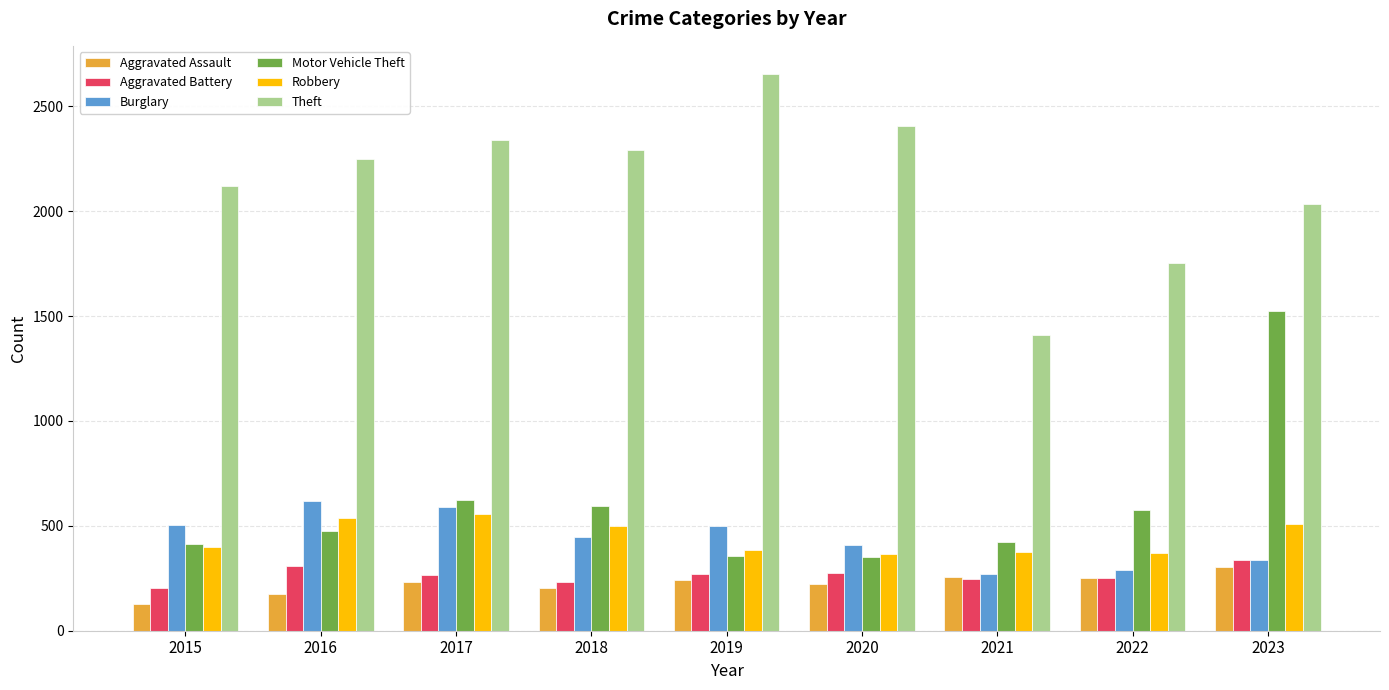

What value does the Aggravated Assault series have at 2018, to the nearest 50?

200